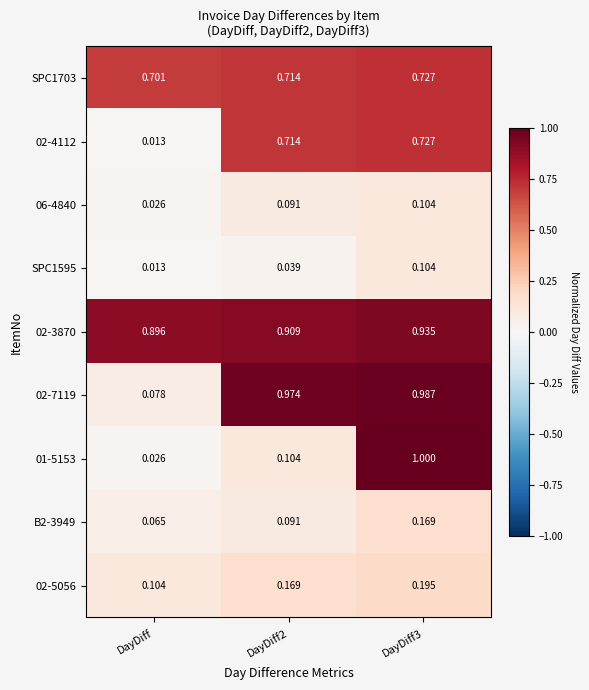

Which category has the lowest value in the SPC1703 series?

DayDiff